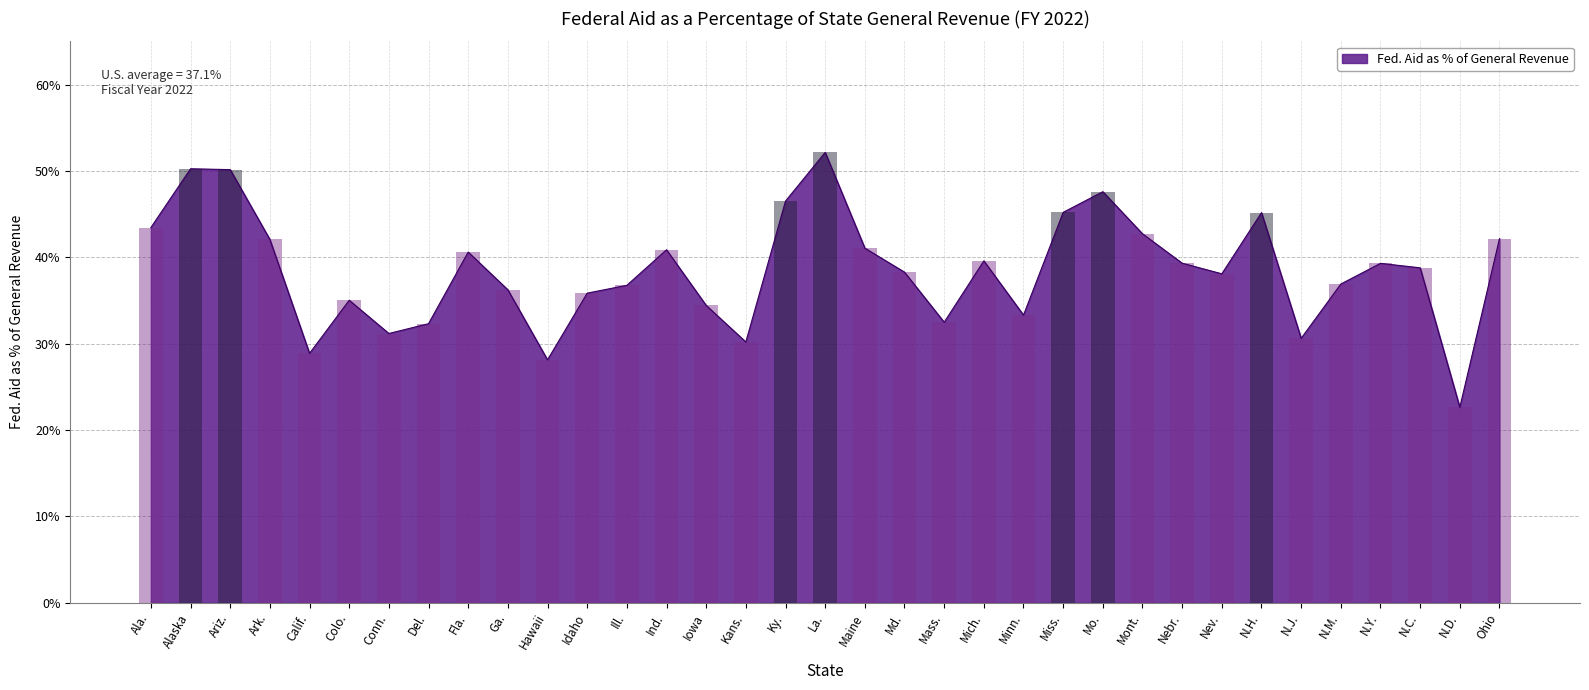

List the labels in order of value, smallest first.

N.D., Hawaii, Calif., Kans., N.J., Conn., Del., Mass., Minn., Iowa, Colo., Idaho, Ga., Ill., N.M., Nev., Md., N.C., N.Y., Nebr., Mich., Fla., Ind., Maine, Ark., Ohio, Mont., Ala., N.H., Miss., Ky., Mo., Ariz., Alaska, La.